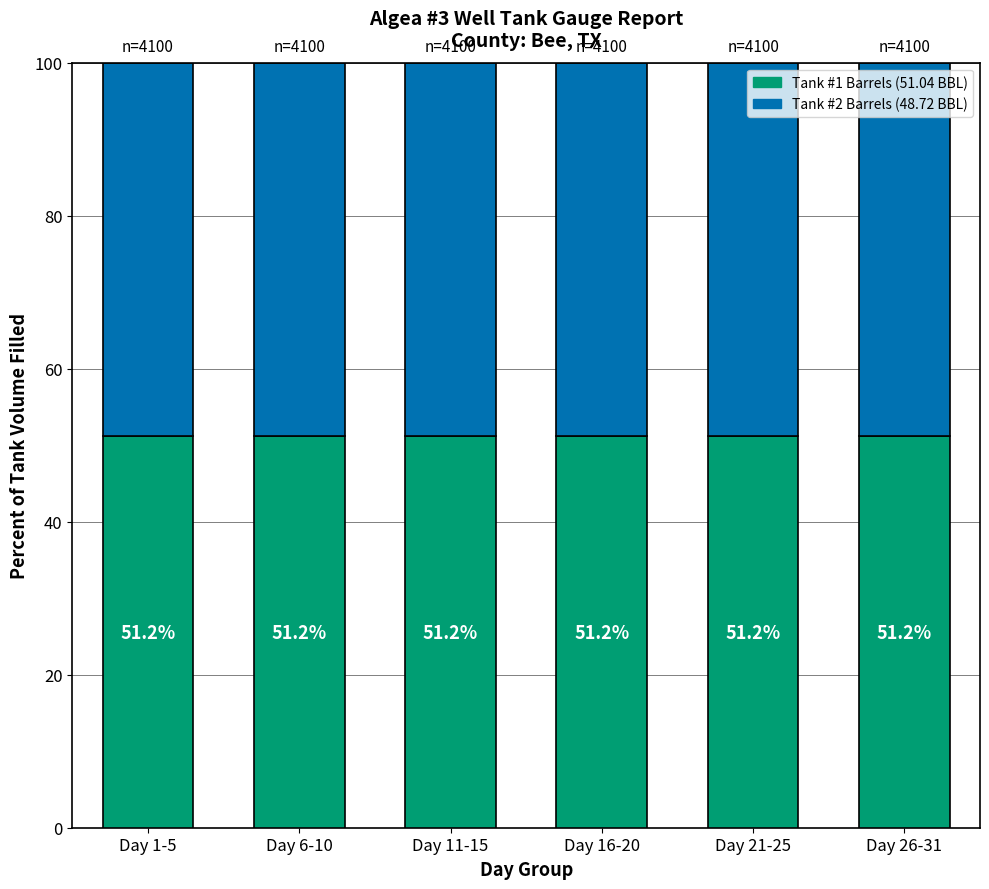

What is the total value across all series at Day 26-31?

100.0